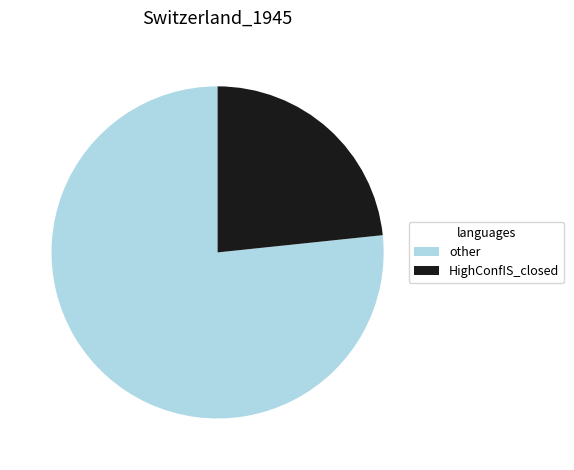

True or false: other accounts for 77% of the total.

True